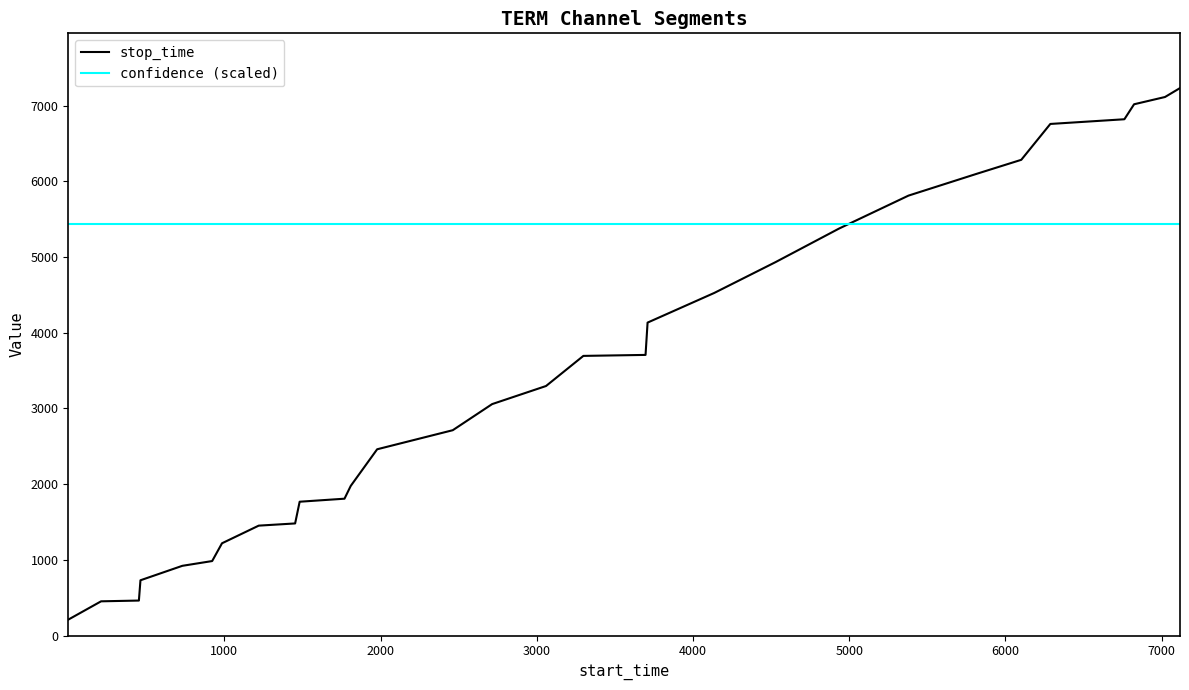

What is the smallest value displayed?

210.0